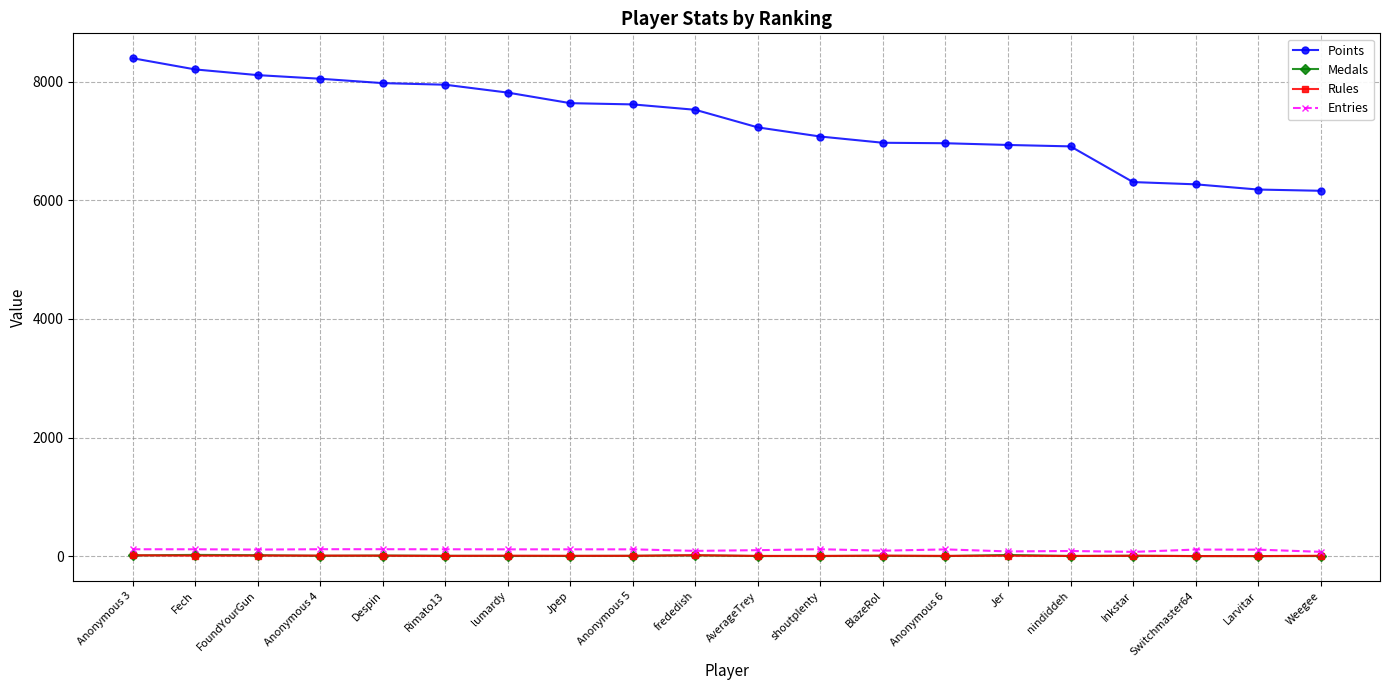

How many lines are shown in the chart?

4